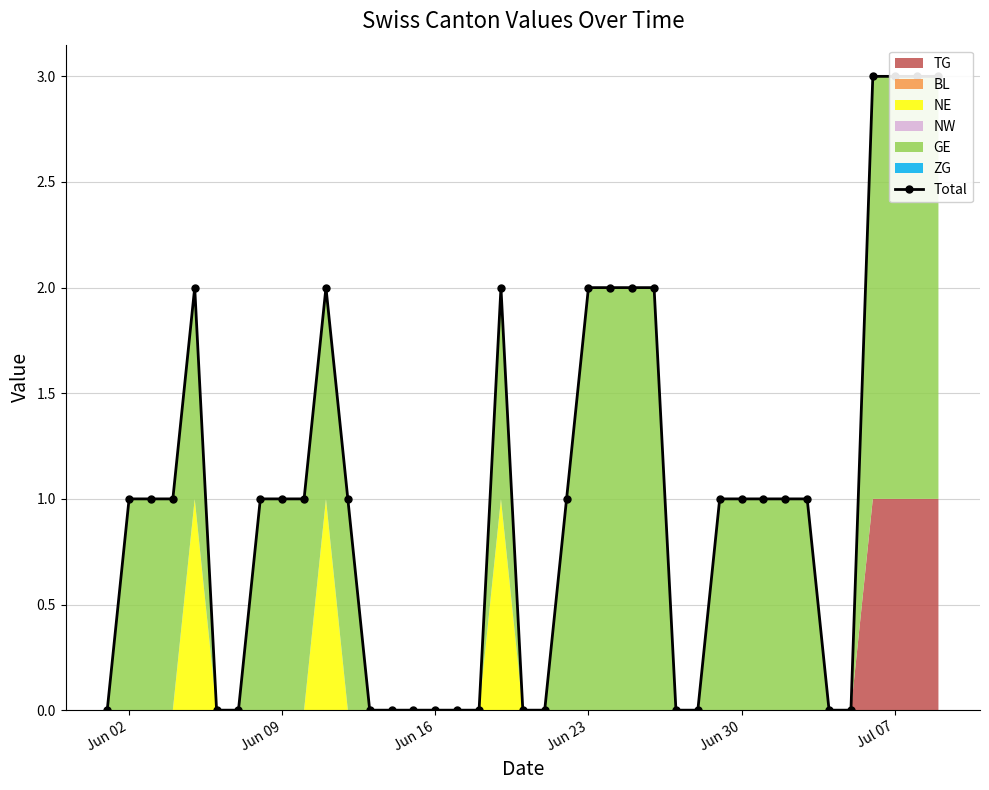

Between Jun 09 and Jun 16, which is larger?

Jun 09